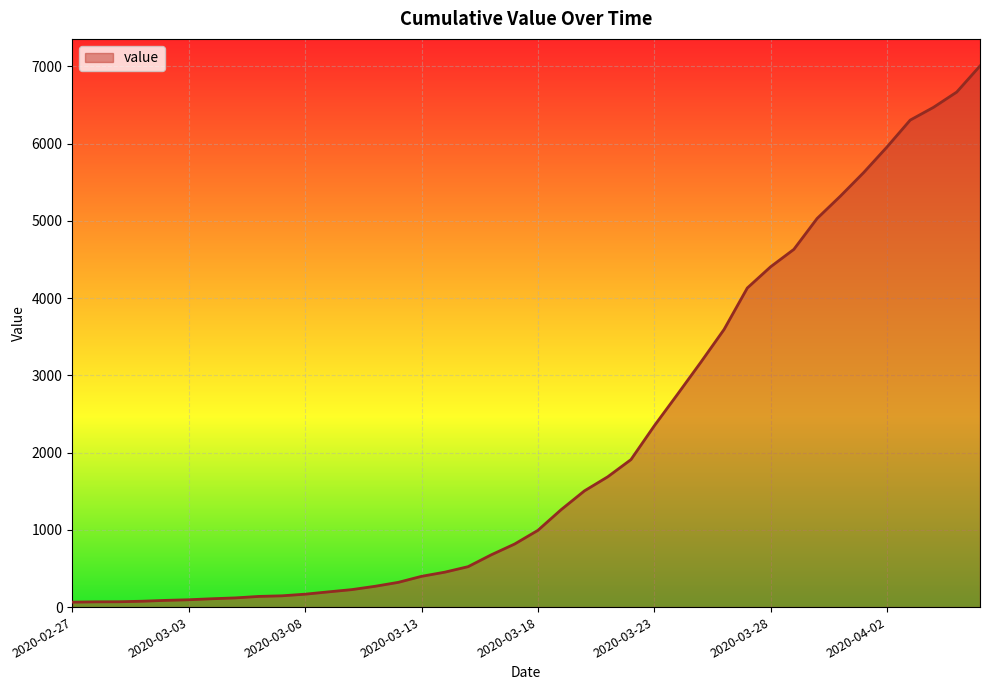

What is the maximum value shown in the chart?

7004